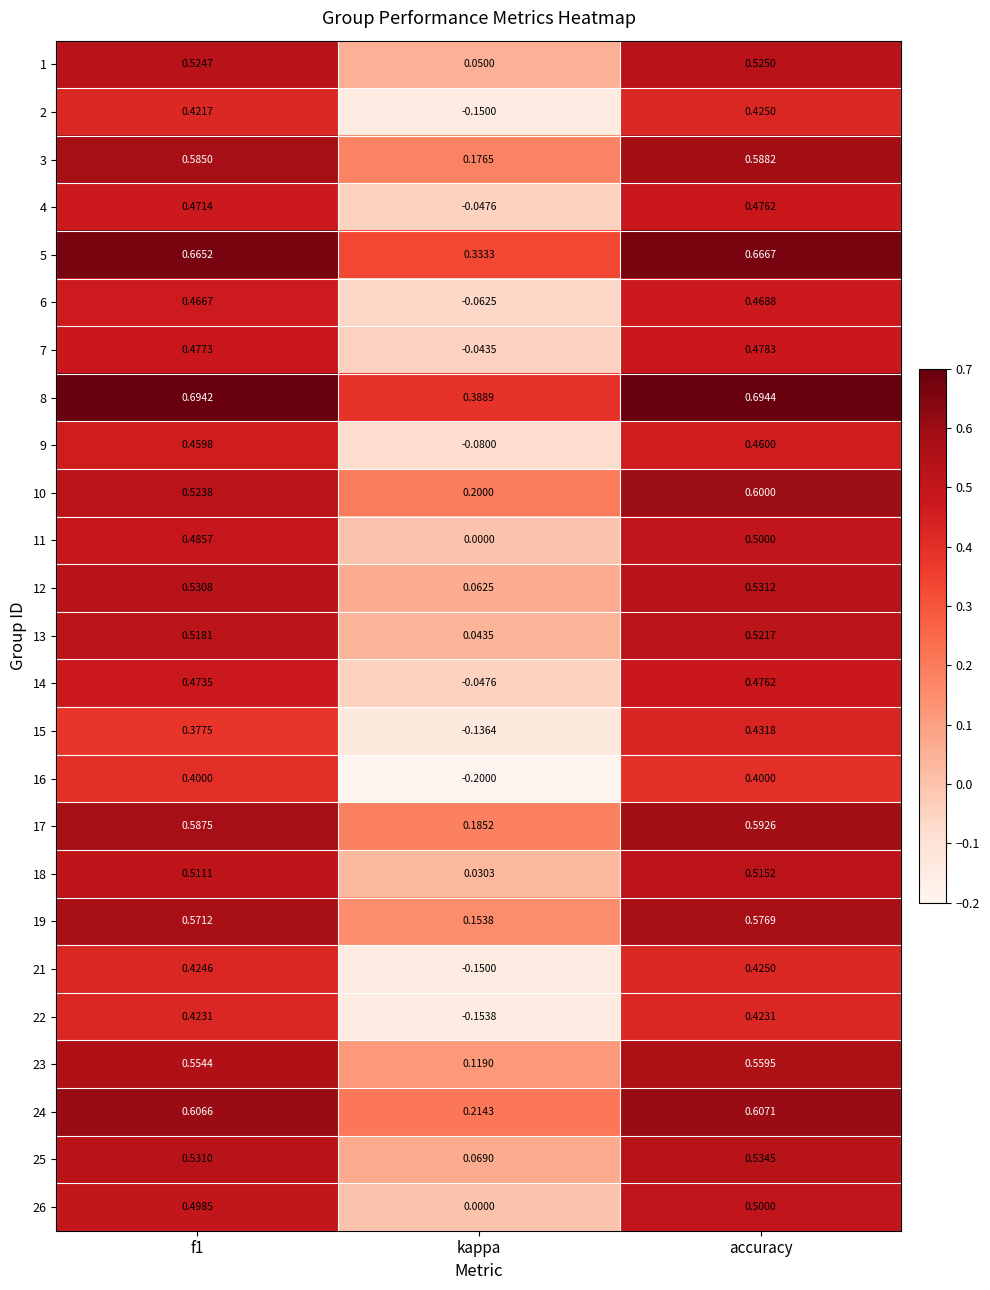

Where is 11 nearest to the value 0?

kappa